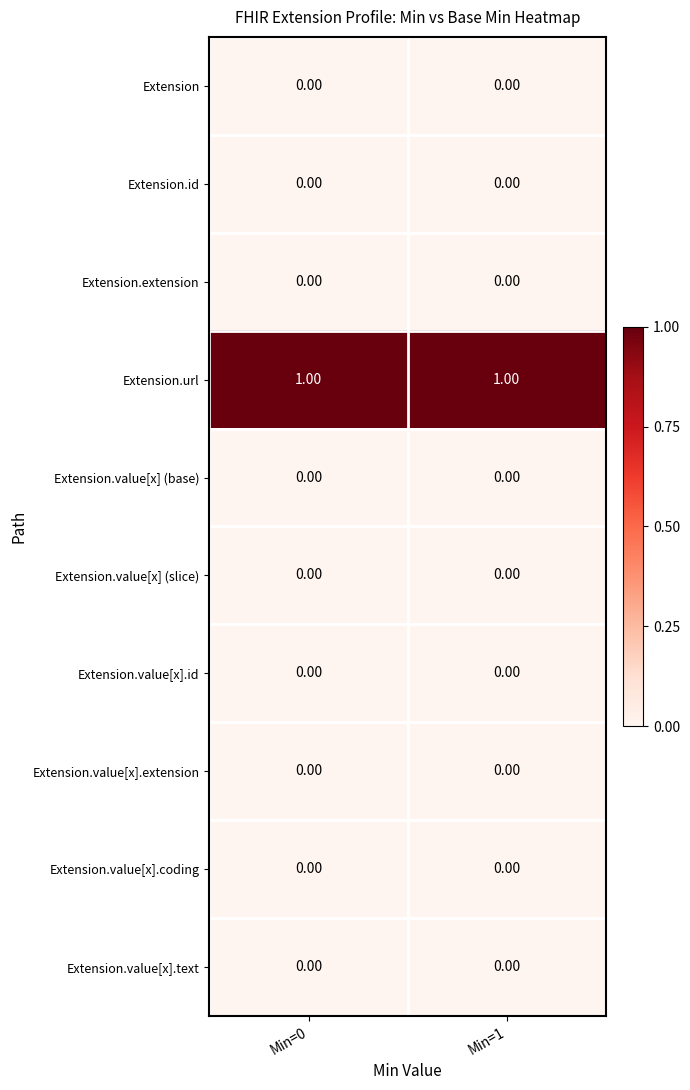

Which series has the largest total across all categories?

Extension.url